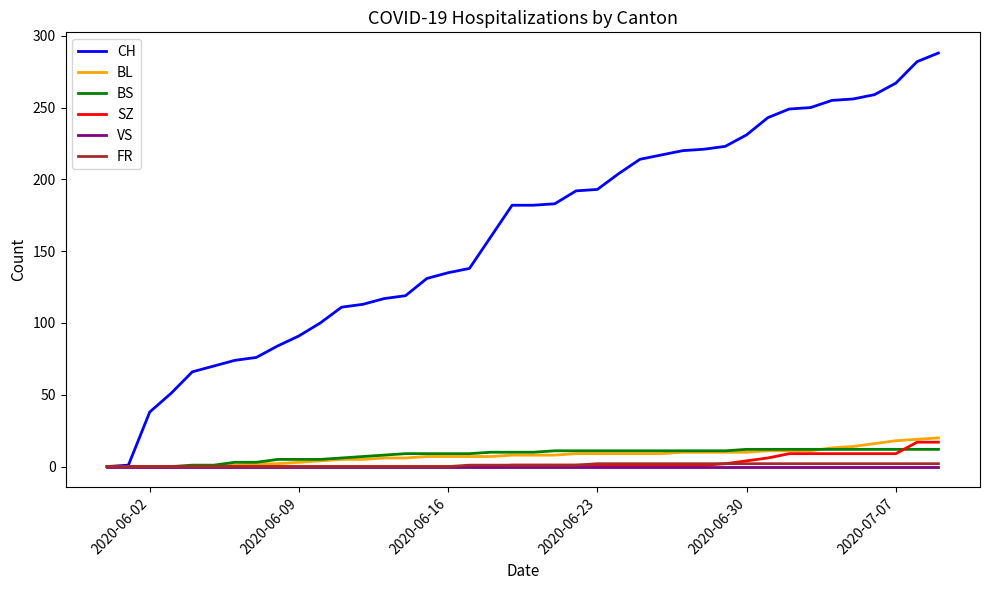

What is the highest value of the CH series?

288